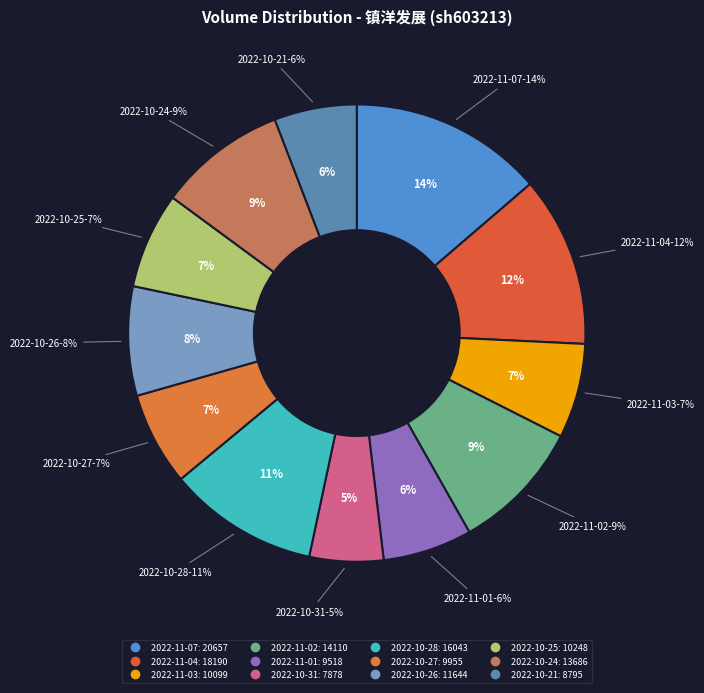

To the nearest percent, what is the difference between the 2022-10-27 and 2022-10-24 slice percentages?

2%